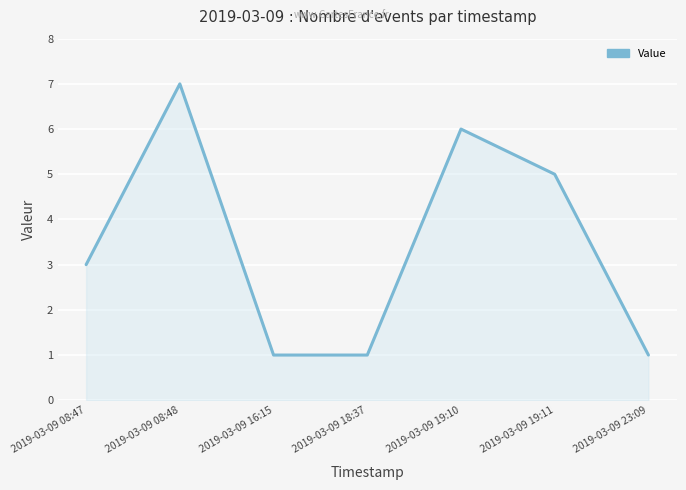

How many categories are shown in the chart?

7